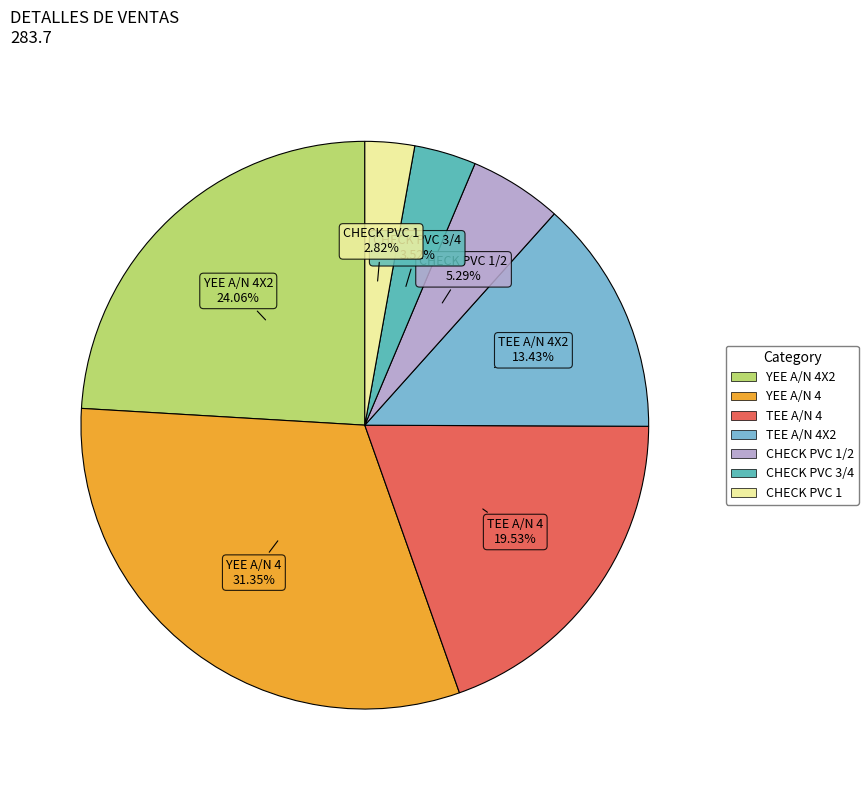

Is there a majority slice in this chart?

No